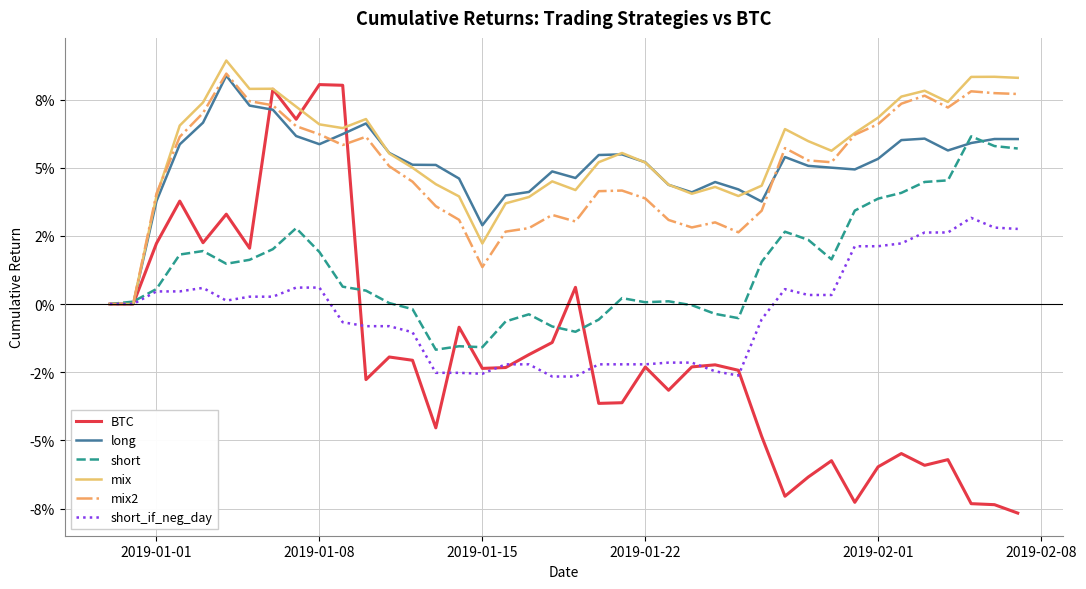

What are all the series names shown in the legend?

BTC, long, short, mix, mix2, short_if_neg_day